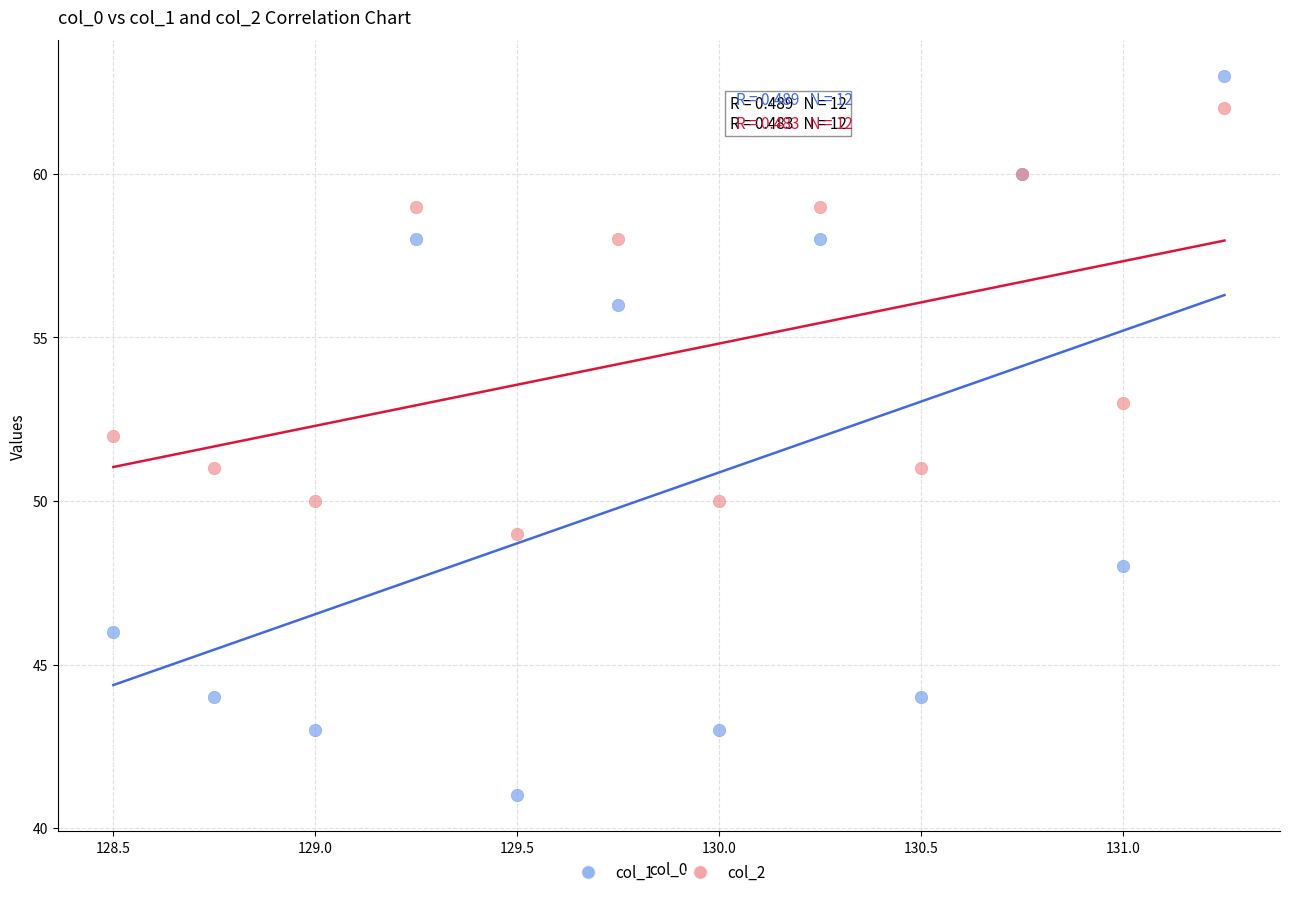

Which series reaches the maximum Y coordinate?

col_1